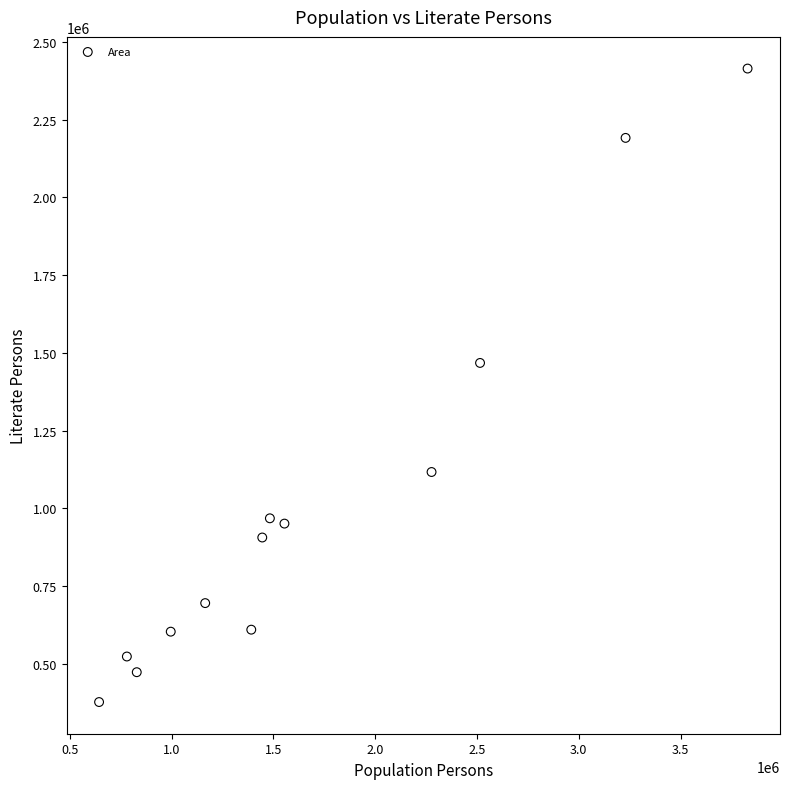

What Y value in the scatter plot is closest to 1395763?

1467689